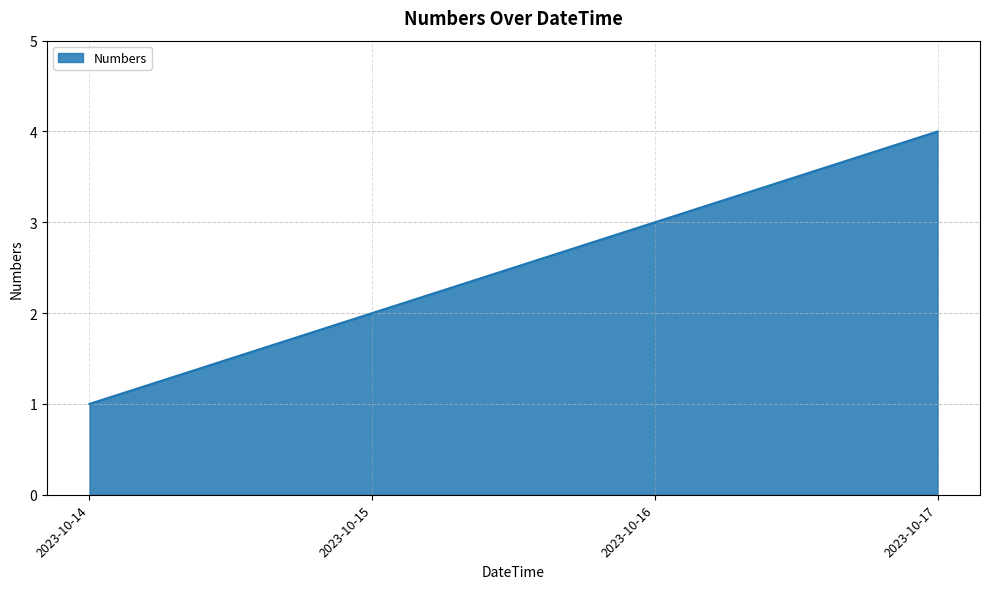

Reading right to left, extract all data points from this chart.

2023-10-17=4	2023-10-16=3	2023-10-15=2	2023-10-14=1